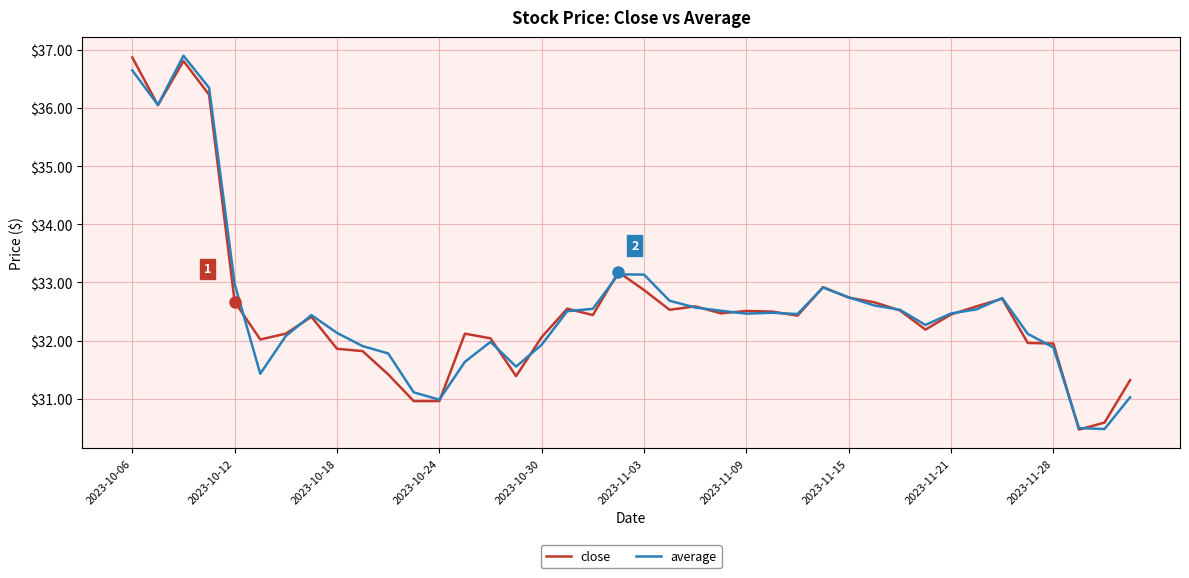

What is the maximum value for average?

36.9